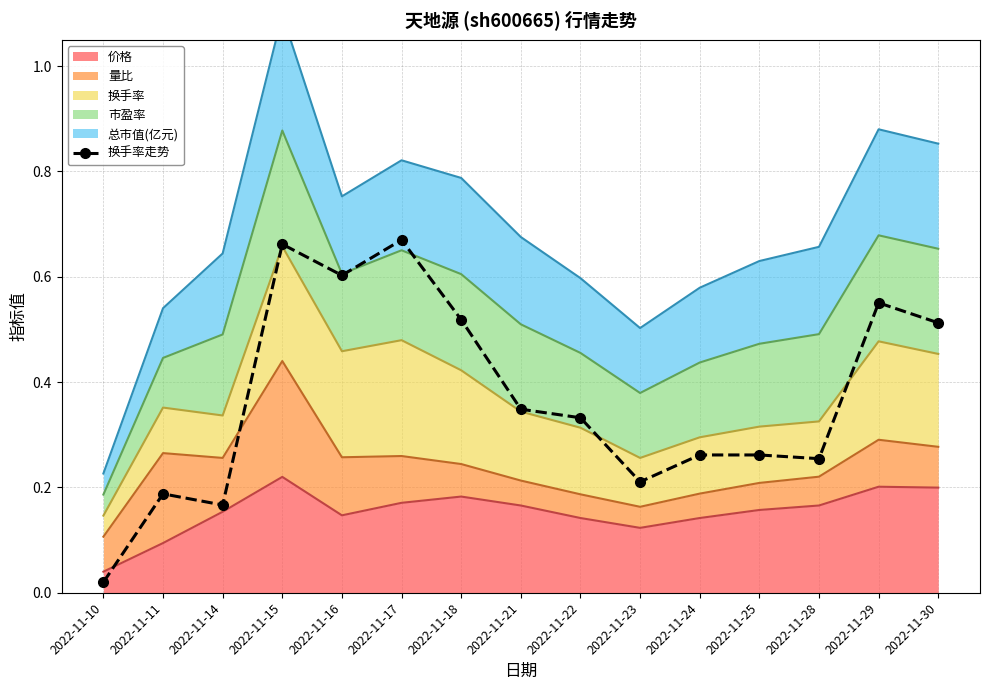

Which category has the lowest value across all series?

2022-11-10